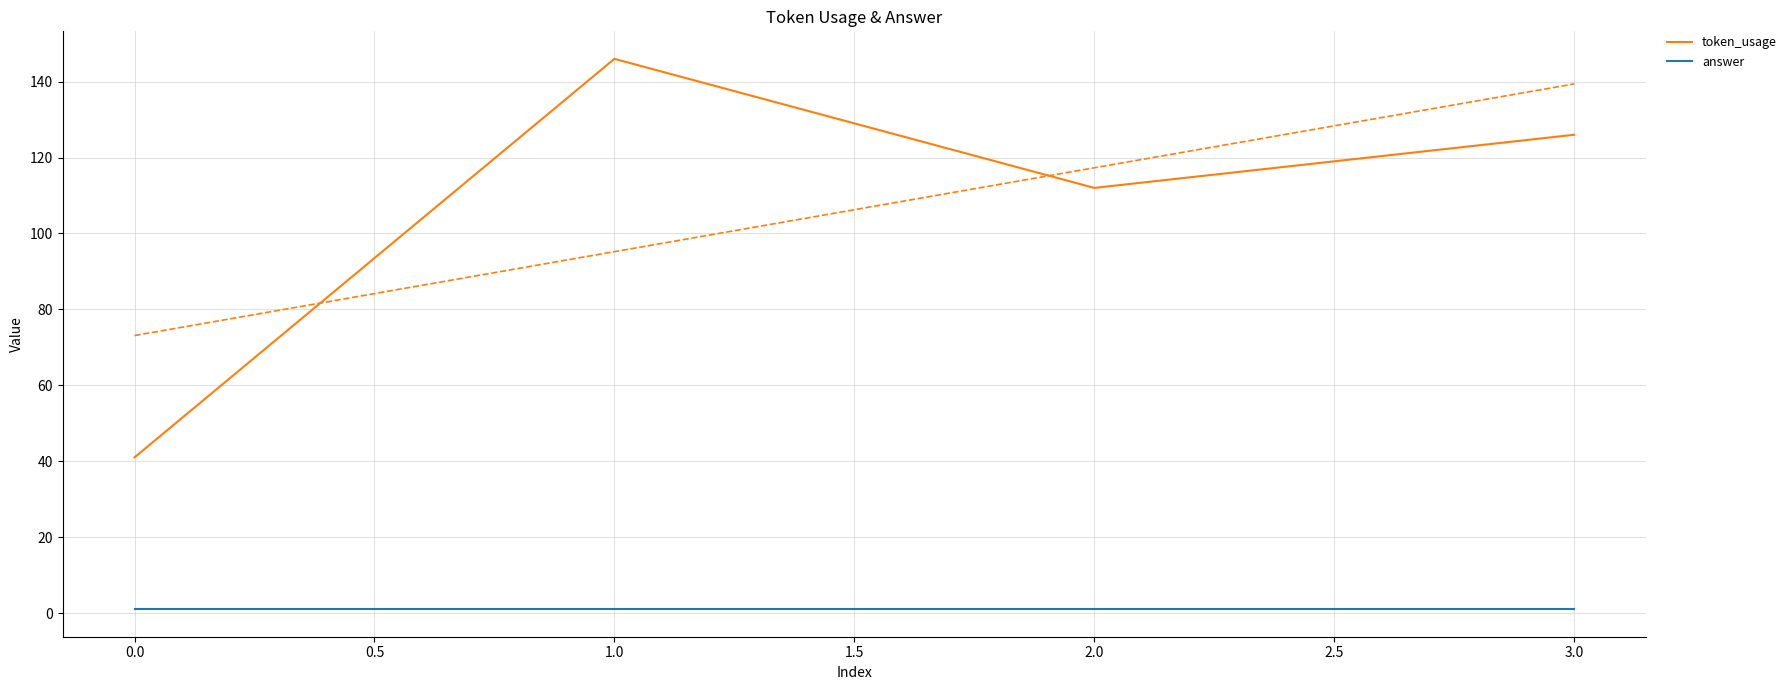

True or false: answer and token_usage cross at least once.

False